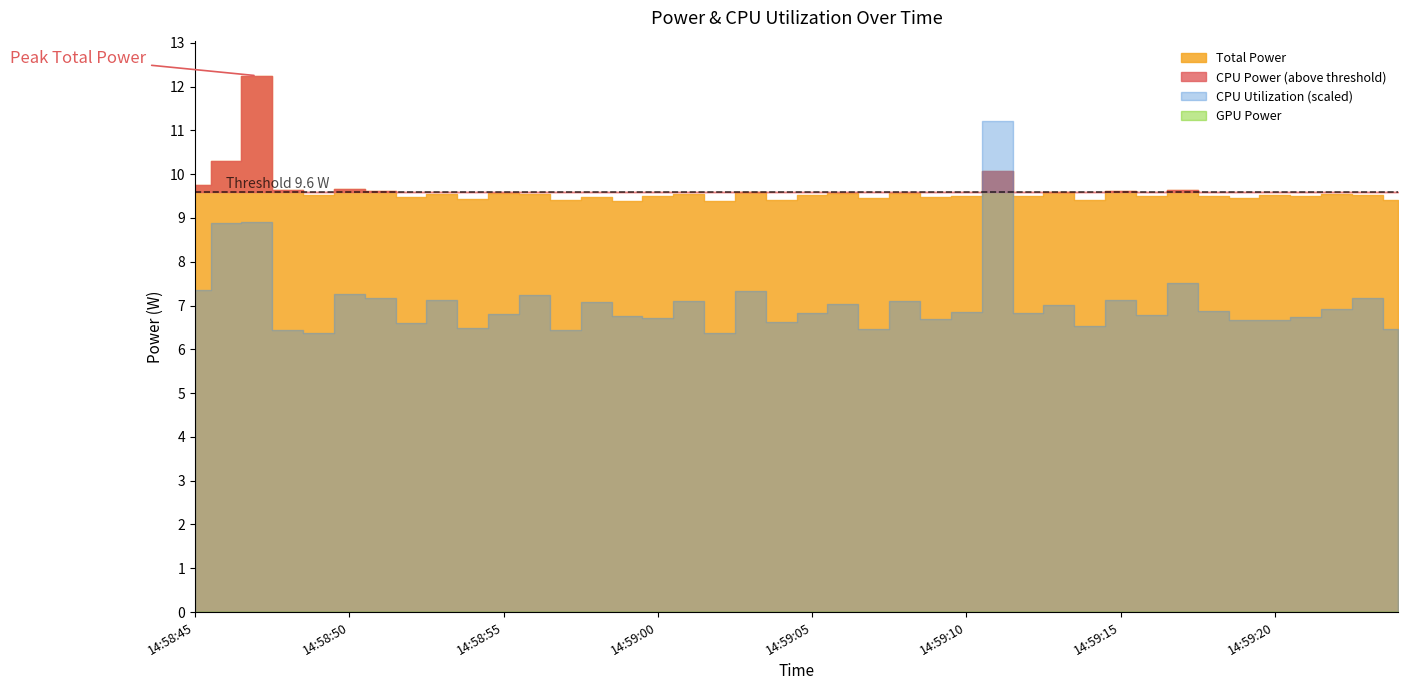

Reading left to right, list all the values displayed in this chart.

Total Power: 14:58:45=9.8	14:58:46=10.3	14:58:47=12.2	14:58:48=9.6	14:58:49=9.5	14:58:50=9.7	14:58:51=9.6	14:58:52=9.5	14:58:53=9.5	14:58:54=9.4	14:58:55=9.6	14:58:56=9.6	14:58:57=9.4	14:58:58=9.5	14:58:59=9.4	14:59:00=9.5	14:59:01=9.5	14:59:02=9.4	14:59:03=9.6	14:59:04=9.4	14:59:05=9.5	14:59:06=9.6	14:59:07=9.5	14:59:08=9.6	14:59:09=9.5	14:59:10=9.5	14:59:11=10.1	14:59:12=9.5	14:59:13=9.6	14:59:14=9.4	14:59:15=9.6	14:59:16=9.5	14:59:17=9.6	14:59:18=9.5	14:59:19=9.5	14:59:20=9.5	14:59:21=9.5	14:59:22=9.5	14:59:23=9.5	14:59:24=9.4
CPU Power: 14:58:45=9.8	14:58:46=10.3	14:58:47=12.2	14:58:48=9.6	14:58:49=9.5	14:58:50=9.7	14:58:51=9.6	14:58:52=9.5	14:58:53=9.5	14:58:54=9.4	14:58:55=9.6	14:58:56=9.6	14:58:57=9.4	14:58:58=9.5	14:58:59=9.4	14:59:00=9.5	14:59:01=9.5	14:59:02=9.4	14:59:03=9.6	14:59:04=9.4	14:59:05=9.5	14:59:06=9.6	14:59:07=9.5	14:59:08=9.6	14:59:09=9.5	14:59:10=9.5	14:59:11=10.1	14:59:12=9.5	14:59:13=9.6	14:59:14=9.4	14:59:15=9.6	14:59:16=9.5	14:59:17=9.6	14:59:18=9.5	14:59:19=9.5	14:59:20=9.5	14:59:21=9.5	14:59:22=9.5	14:59:23=9.5	14:59:24=9.4
CPU Utilization: 14:58:45=0.2	14:58:46=0.3	14:58:47=0.3	14:58:48=0.2	14:58:49=0.2	14:58:50=0.2	14:58:51=0.2	14:58:52=0.2	14:58:53=0.2	14:58:54=0.2	14:58:55=0.2	14:58:56=0.2	14:58:57=0.2	14:58:58=0.2	14:58:59=0.2	14:59:00=0.2	14:59:01=0.2	14:59:02=0.2	14:59:03=0.2	14:59:04=0.2	14:59:05=0.2	14:59:06=0.2	14:59:07=0.2	14:59:08=0.2	14:59:09=0.2	14:59:10=0.2	14:59:11=0.4	14:59:12=0.2	14:59:13=0.2	14:59:14=0.2	14:59:15=0.2	14:59:16=0.2	14:59:17=0.3	14:59:18=0.2	14:59:19=0.2	14:59:20=0.2	14:59:21=0.2	14:59:22=0.2	14:59:23=0.2	14:59:24=0.2
GPU Power: 14:58:45=0.0	14:58:46=0.0	14:58:47=0.0	14:58:48=0.0	14:58:49=0.0	14:58:50=0.0	14:58:51=0.0	14:58:52=0.0	14:58:53=0.0	14:58:54=0.0	14:58:55=0.0	14:58:56=0.0	14:58:57=0.0	14:58:58=0.0	14:58:59=0.0	14:59:00=0.0	14:59:01=0.0	14:59:02=0.0	14:59:03=0.0	14:59:04=0.0	14:59:05=0.0	14:59:06=0.0	14:59:07=0.0	14:59:08=0.0	14:59:09=0.0	14:59:10=0.0	14:59:11=0.0	14:59:12=0.0	14:59:13=0.0	14:59:14=0.0	14:59:15=0.0	14:59:16=0.0	14:59:17=0.0	14:59:18=0.0	14:59:19=0.0	14:59:20=0.0	14:59:21=0.0	14:59:22=0.0	14:59:23=0.0	14:59:24=0.0